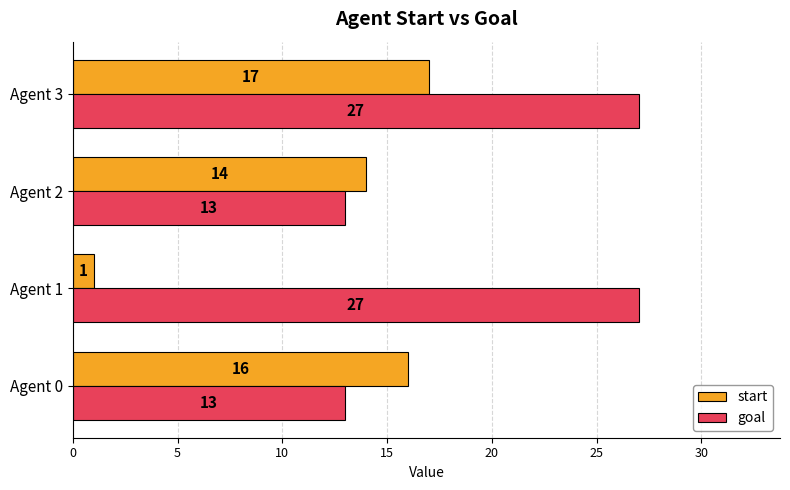

The value of goal at Agent 1 is 10. True or false?

False